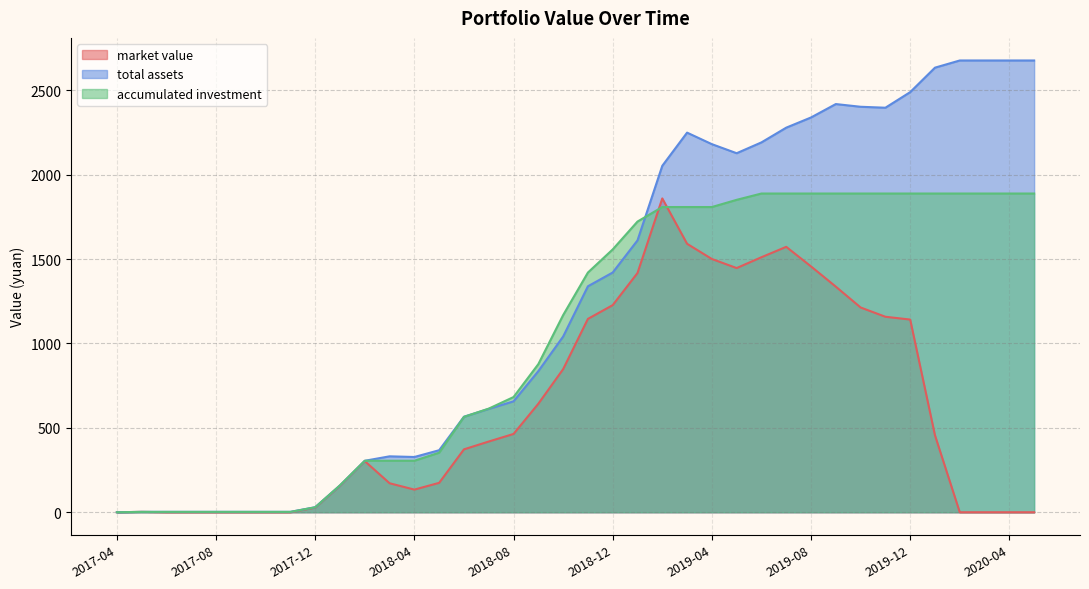

Where is total assets nearest to the value 1338?

2018-11